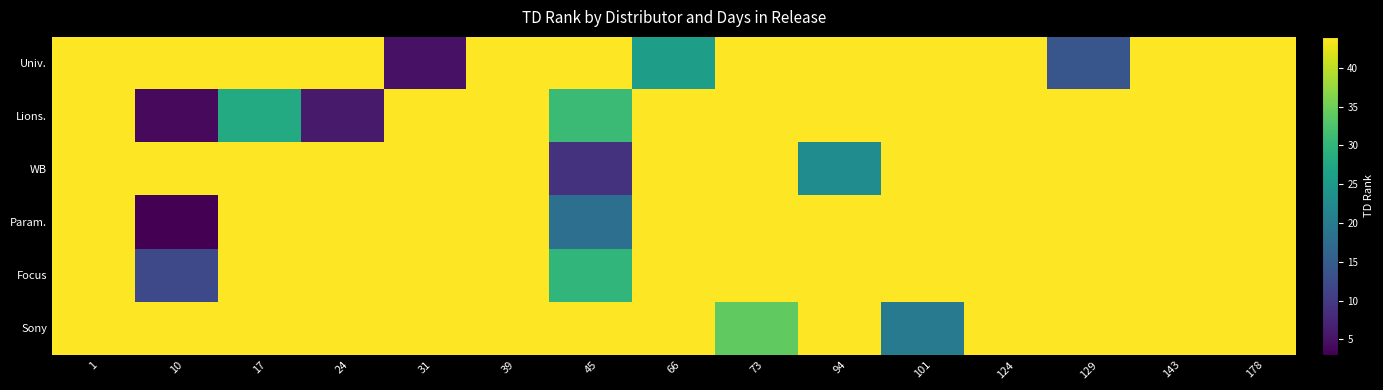

What is the total value across all series at 73?

254